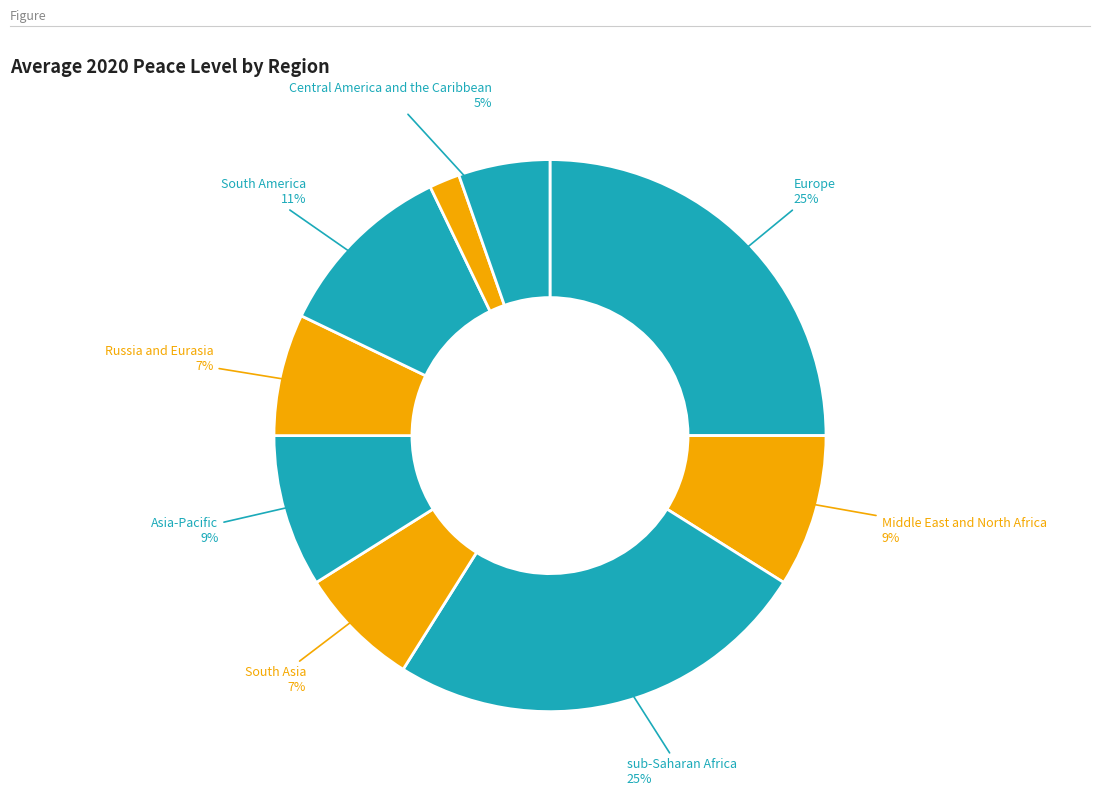

How many segments does this pie chart have?

9